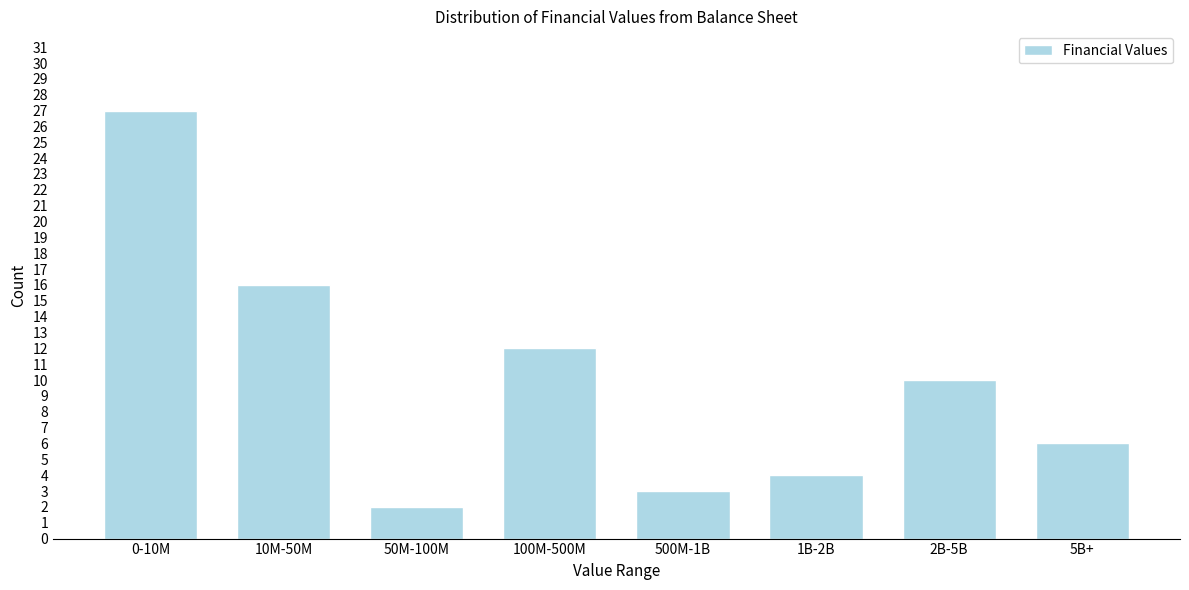

Reading left to right, list all the values displayed in this chart.

0-10M=27	10M-50M=16	50M-100M=2	100M-500M=12	500M-1B=3	1B-2B=4	2B-5B=10	5B+=6